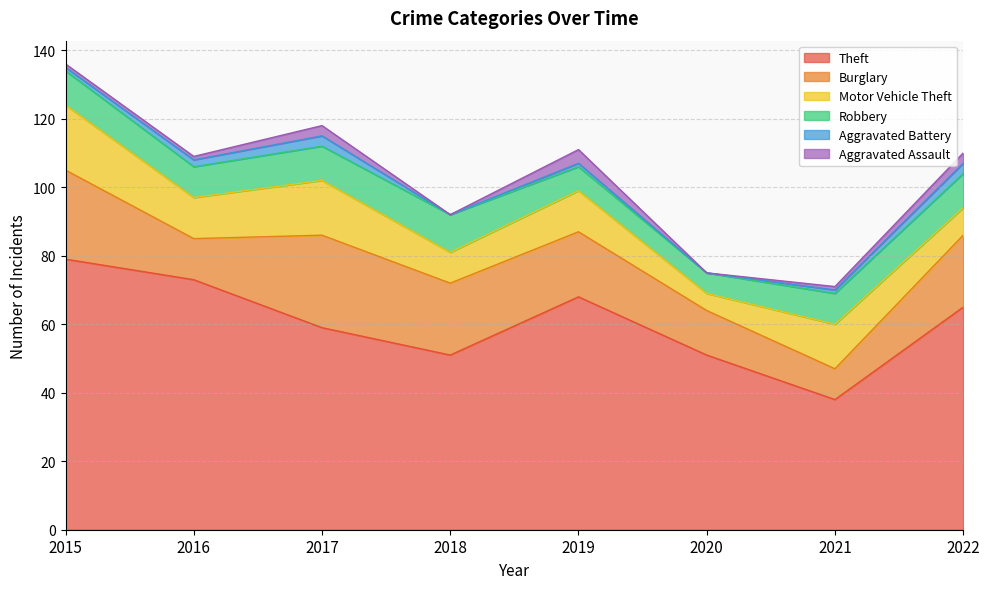

At which category does the chart reach its peak across all series?

2015